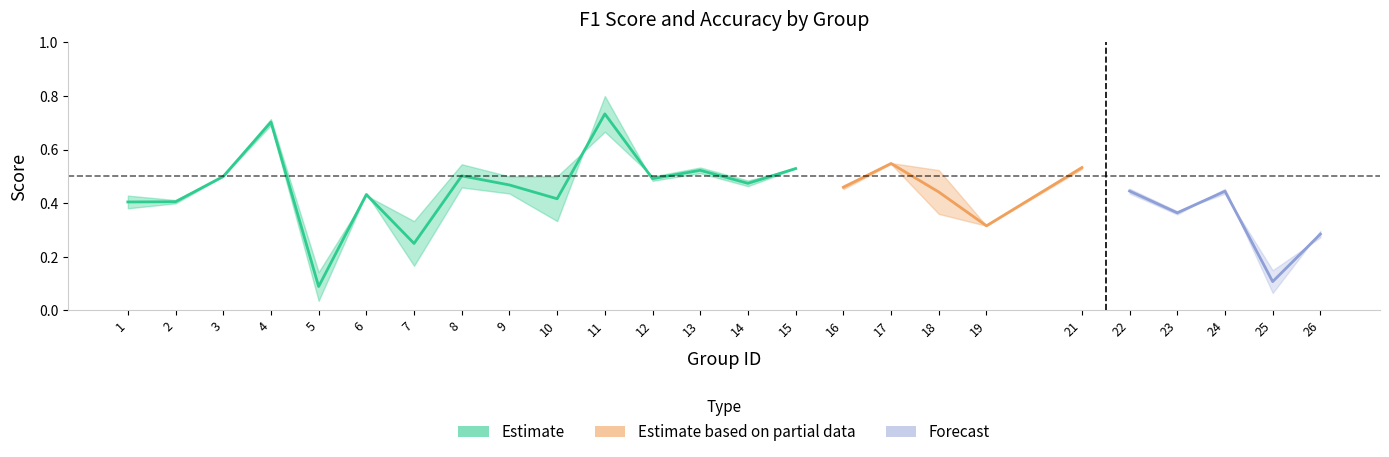

Which has a higher value, 13 or 3?

13